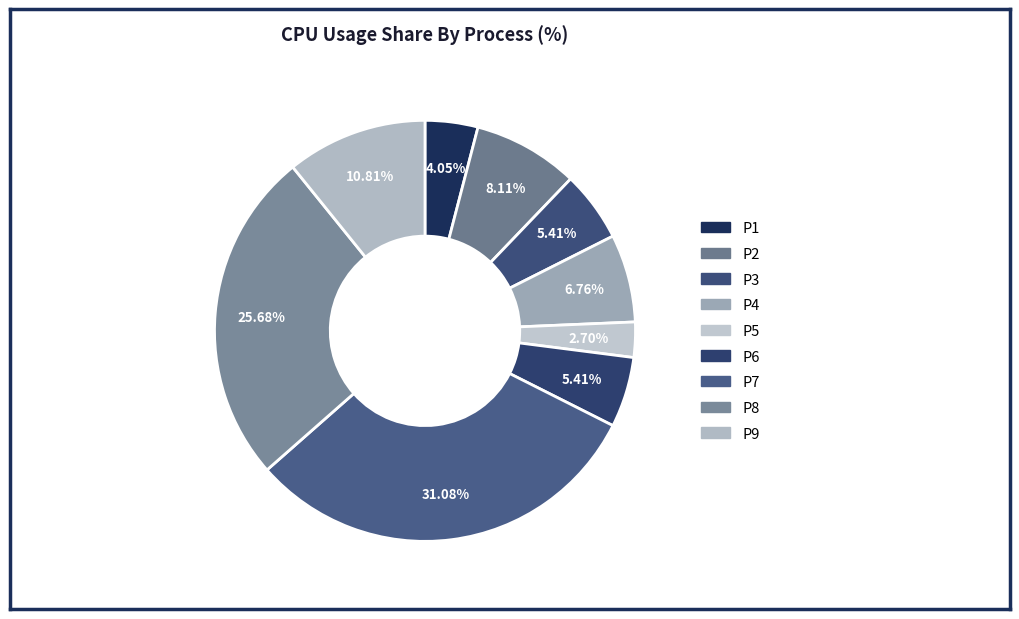

Does any single category account for the majority?

No